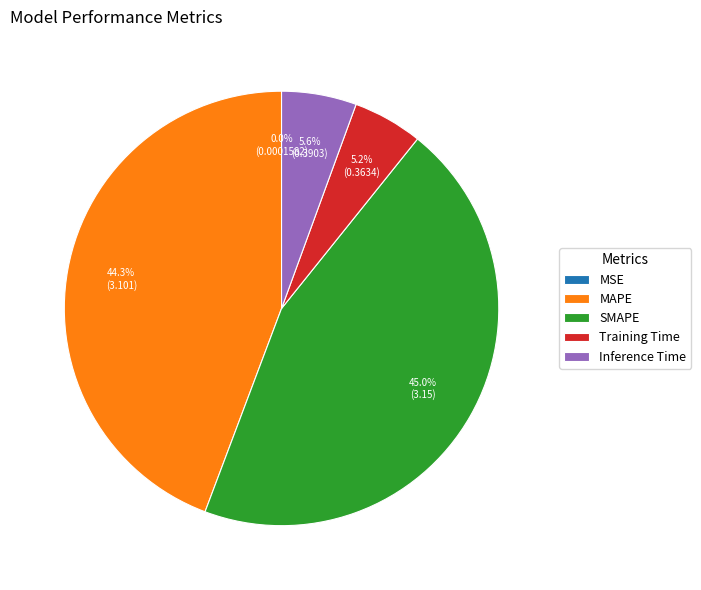

What is the ratio of the value at SMAPE to the value at MAPE?

1.0